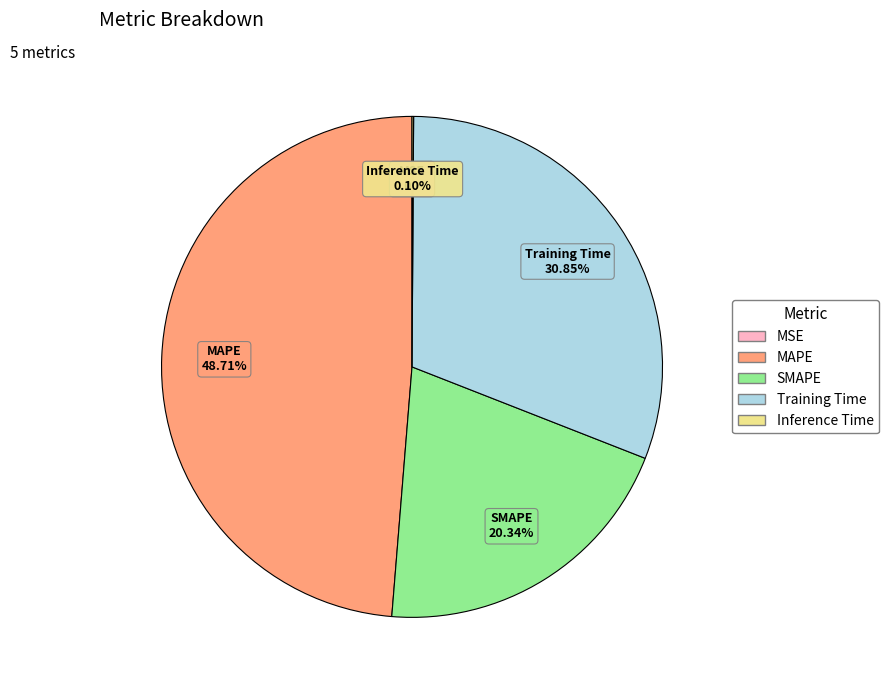

The MAPE slice represents 49% of the pie. True or false?

True